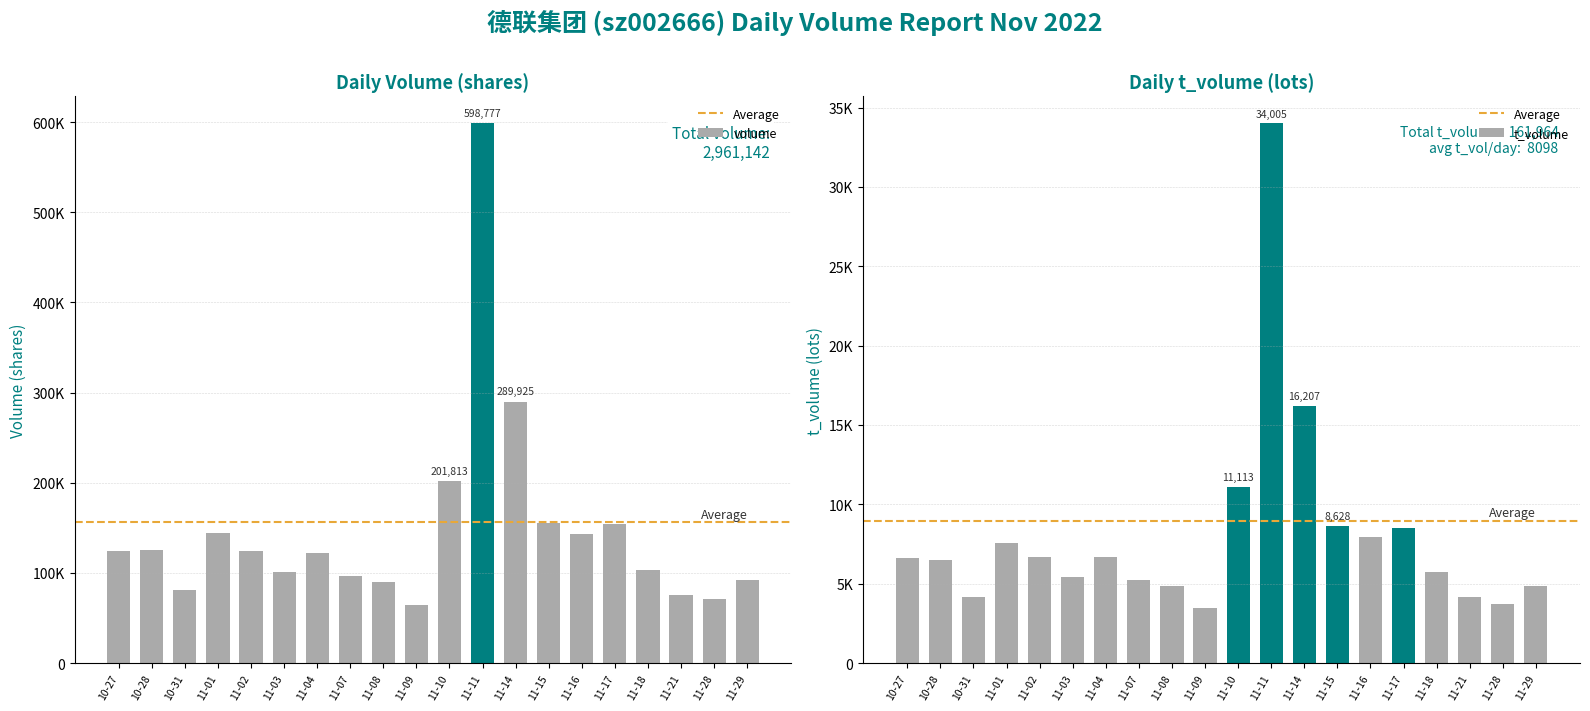

What is the total value across all series at 11-16?

150740